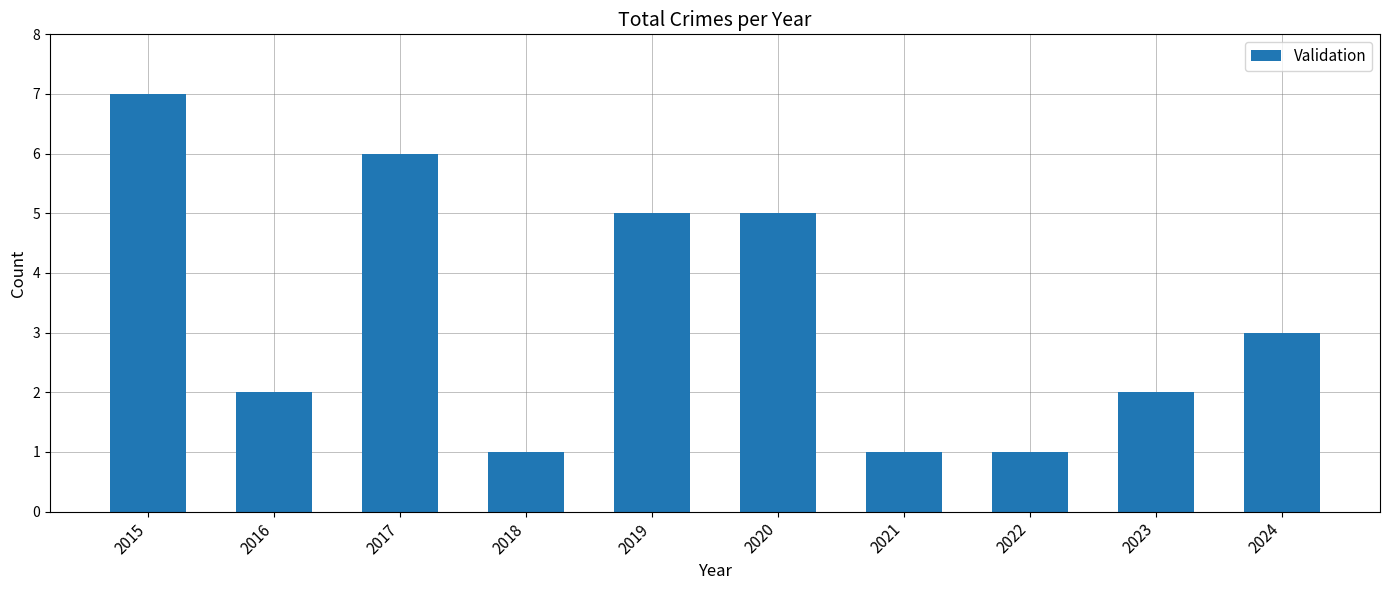

What is the sum of all values?

33